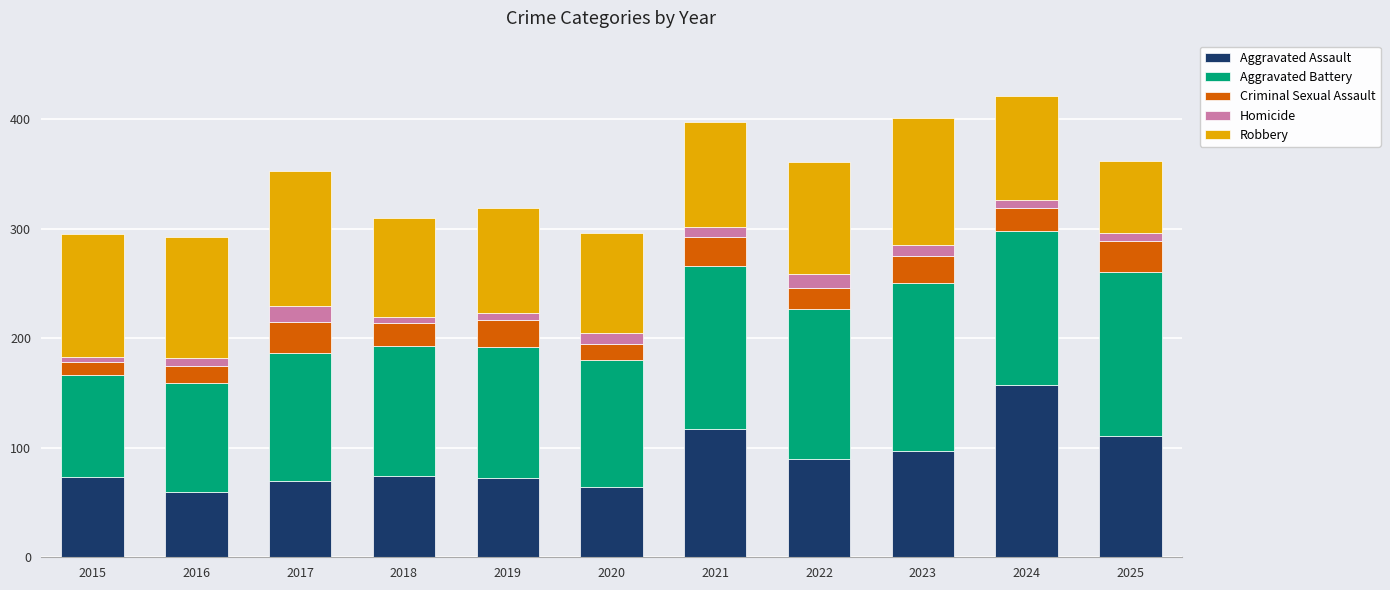

The Aggravated Assault series shows 90 at 2022. True or false?

True